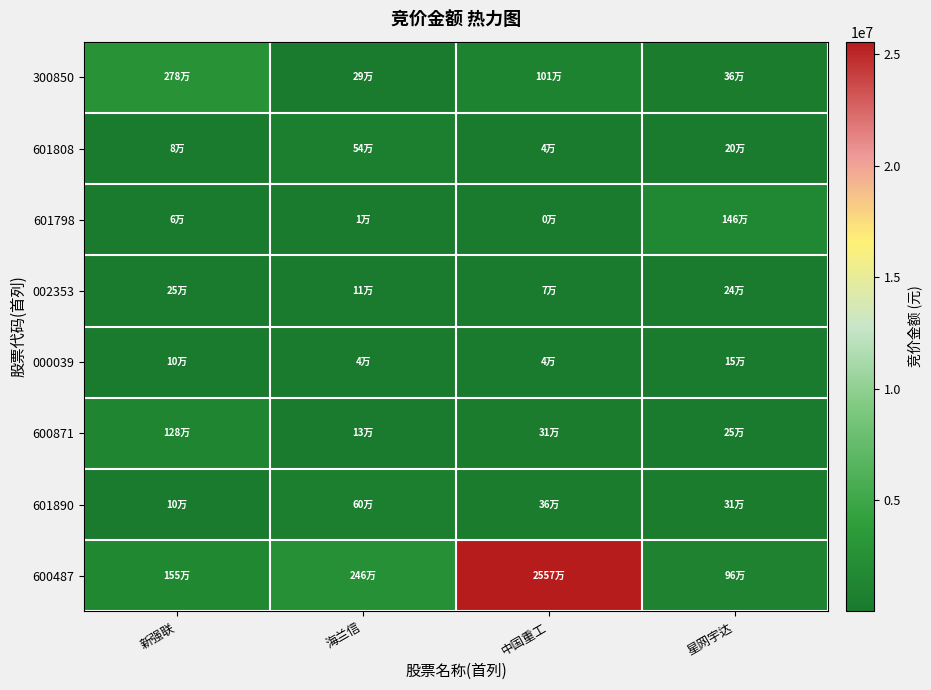

Rank the series by their maximum value, from lowest to highest.

000039, 002353, 601808, 601890, 600871, 601798, 300850, 600487